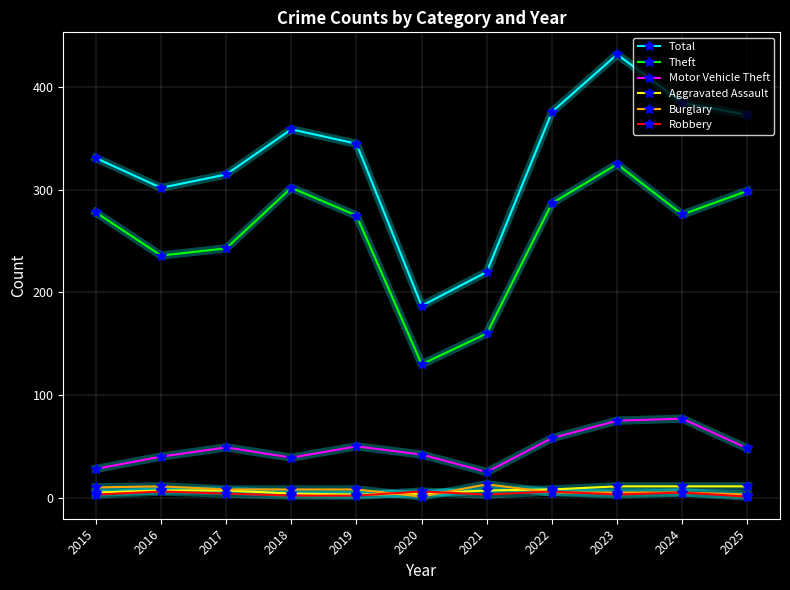

Does the chart have visible grid lines?

Yes